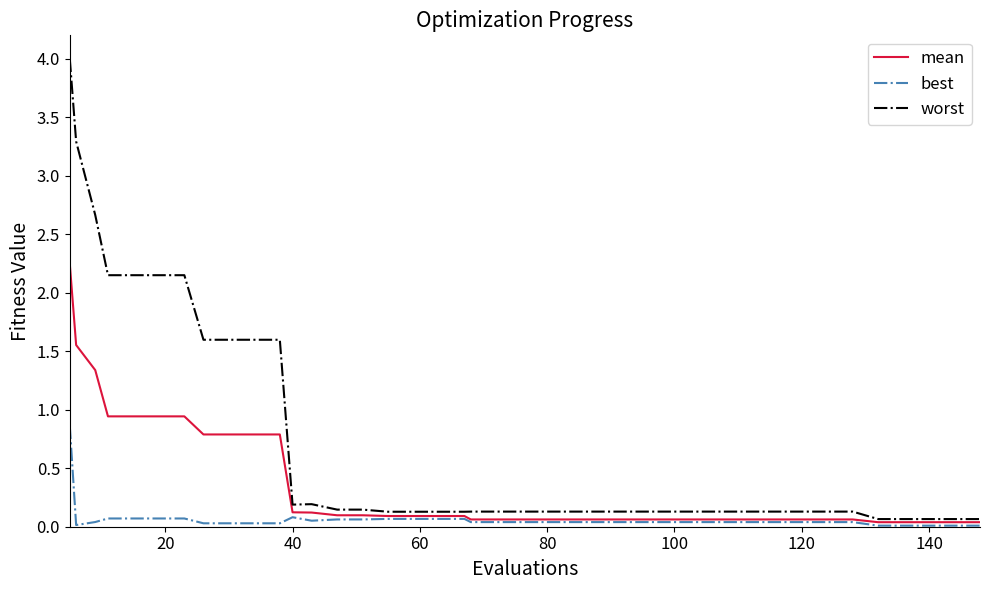

Which series has the largest total across all categories?

worst